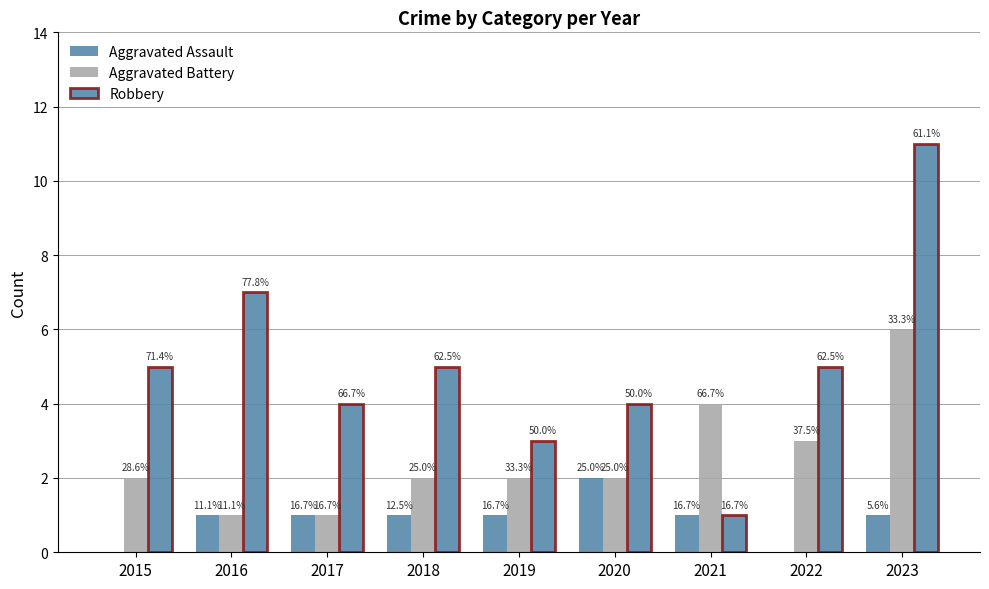

Read the Aggravated Battery value at 2017.

1